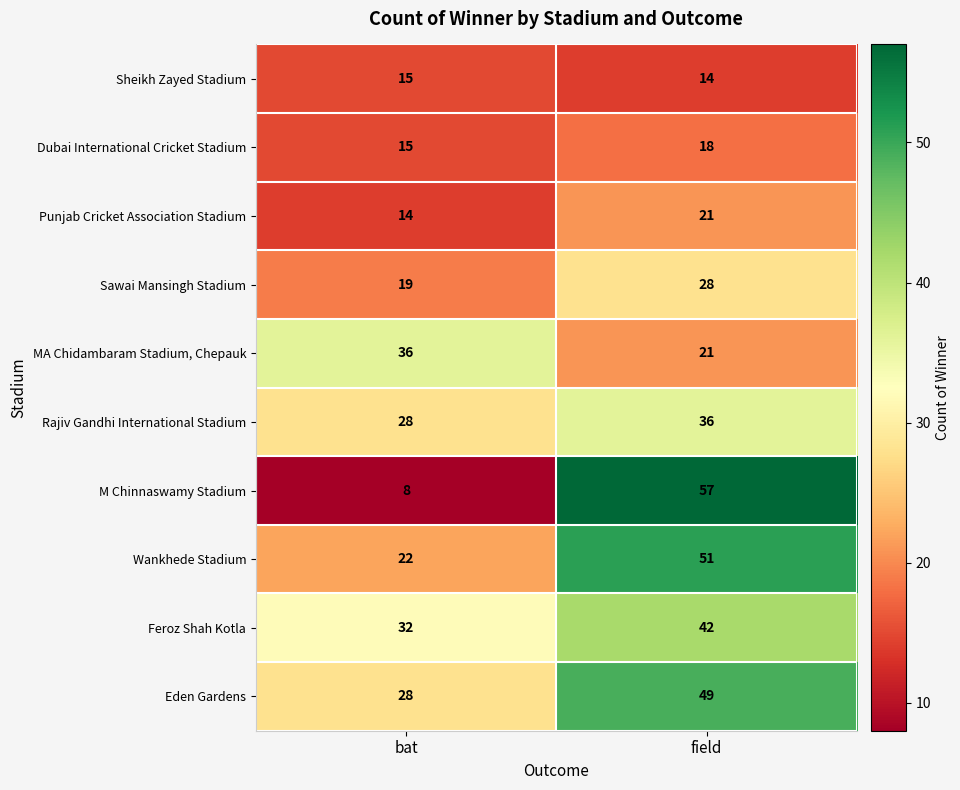

What is the minimum value for Feroz Shah Kotla?

32